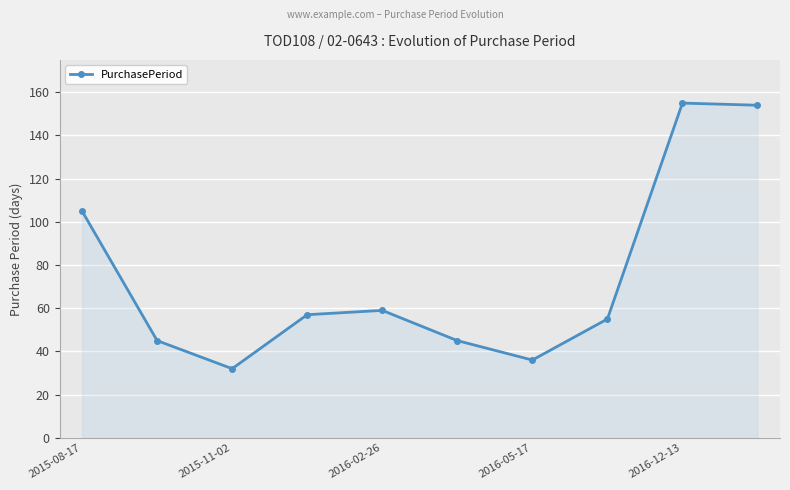

How many lines are shown in the chart?

1